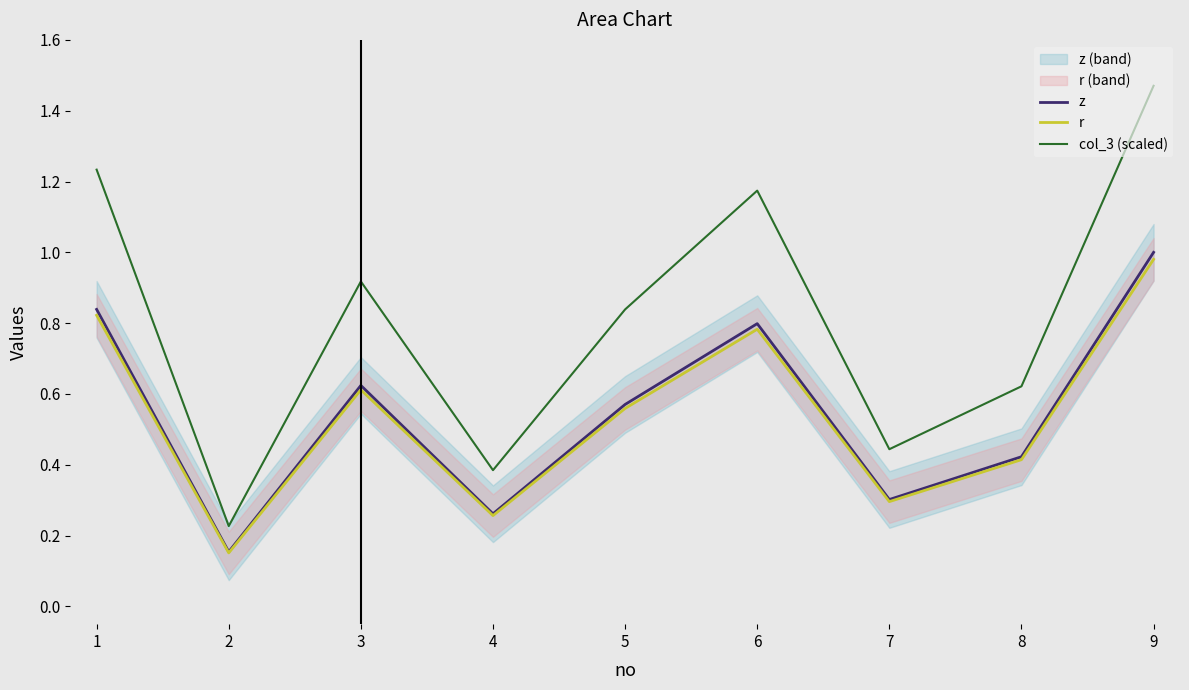

What is the value of the col_3 (scaled) point at the 9th from the left?

1.5